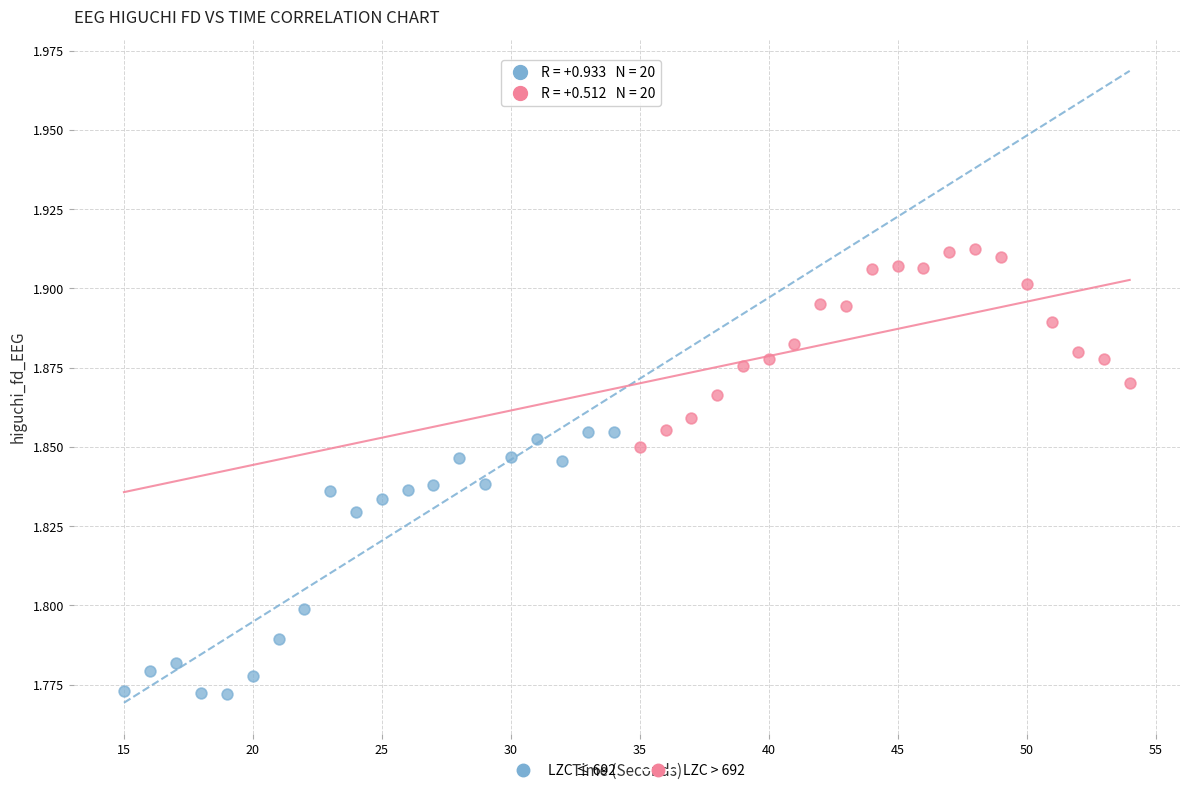

Which series has the largest Y range (max minus min)?

LZC ≤ 692